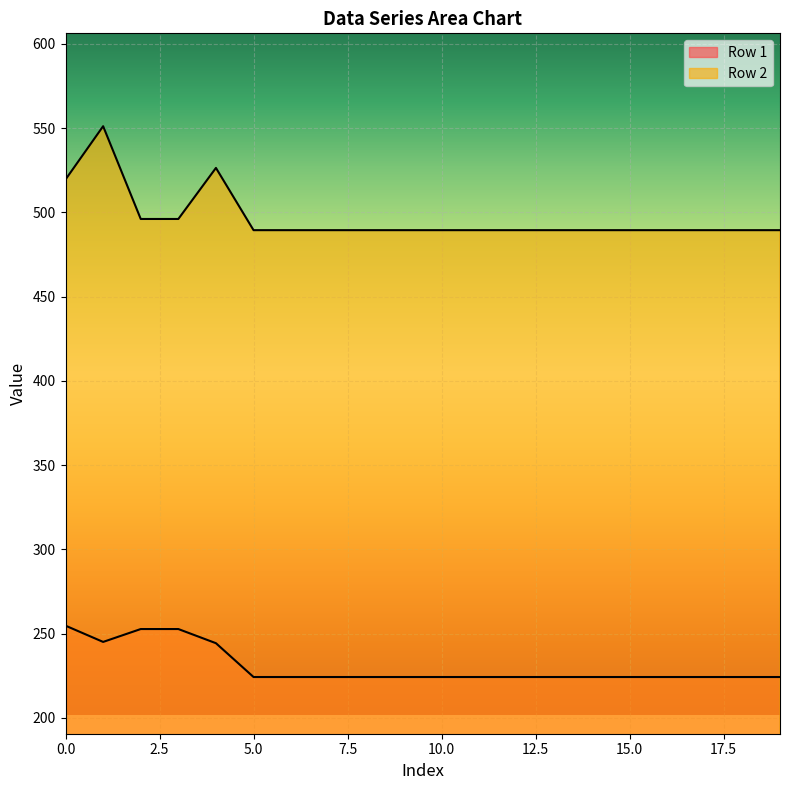

What is the value of the Row 2 point at the 17th from the left?

489.4